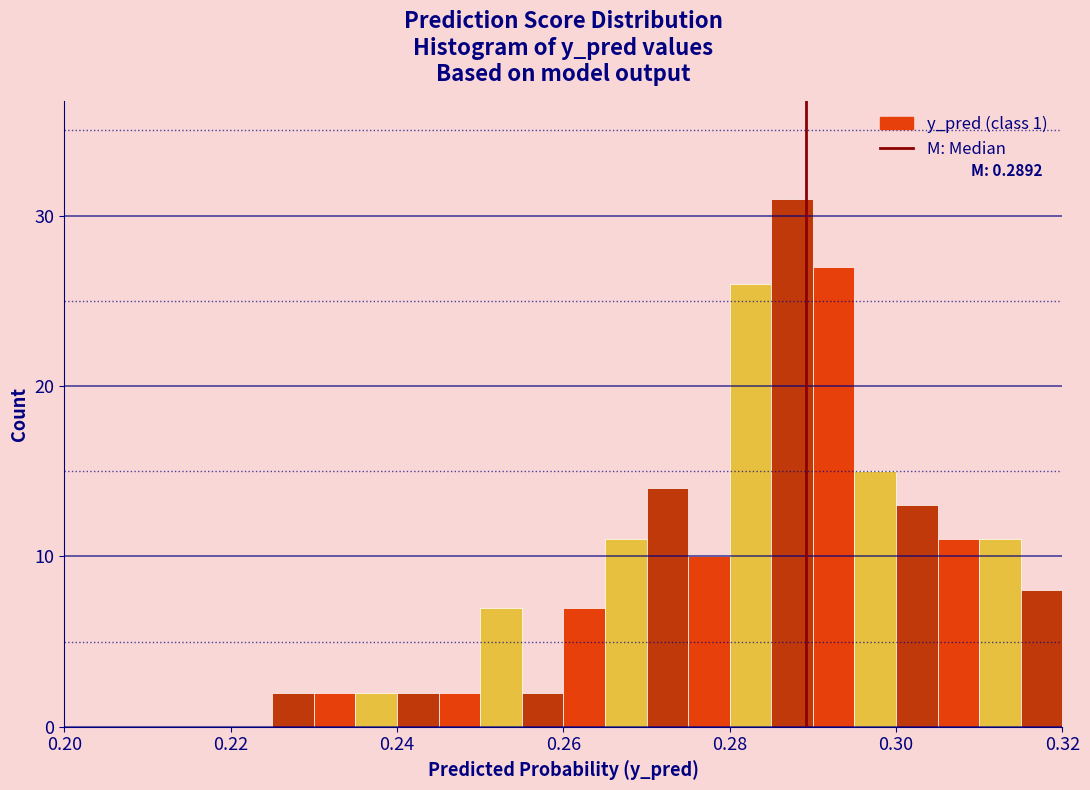

Around what value on the x-axis is the tallest bar? Give the approximate position of its centre, as read against the axis.

0.288